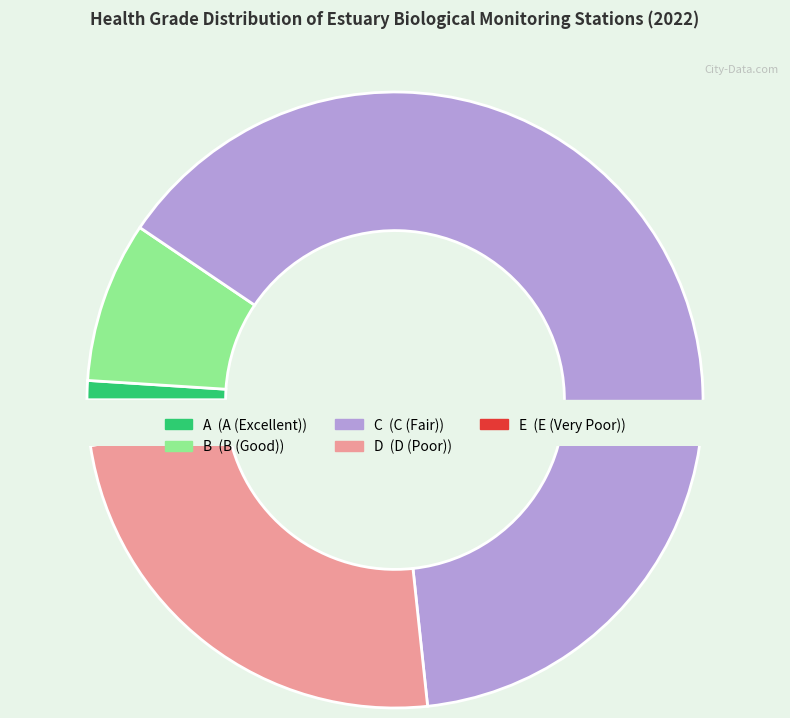

Which category has the biggest portion of the pie?

C